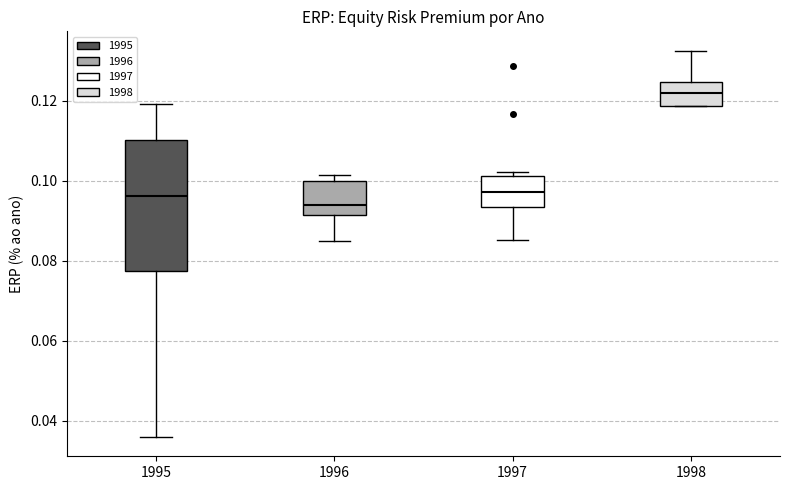

Which box is the tallest, from its lower edge to its upper edge?

1995